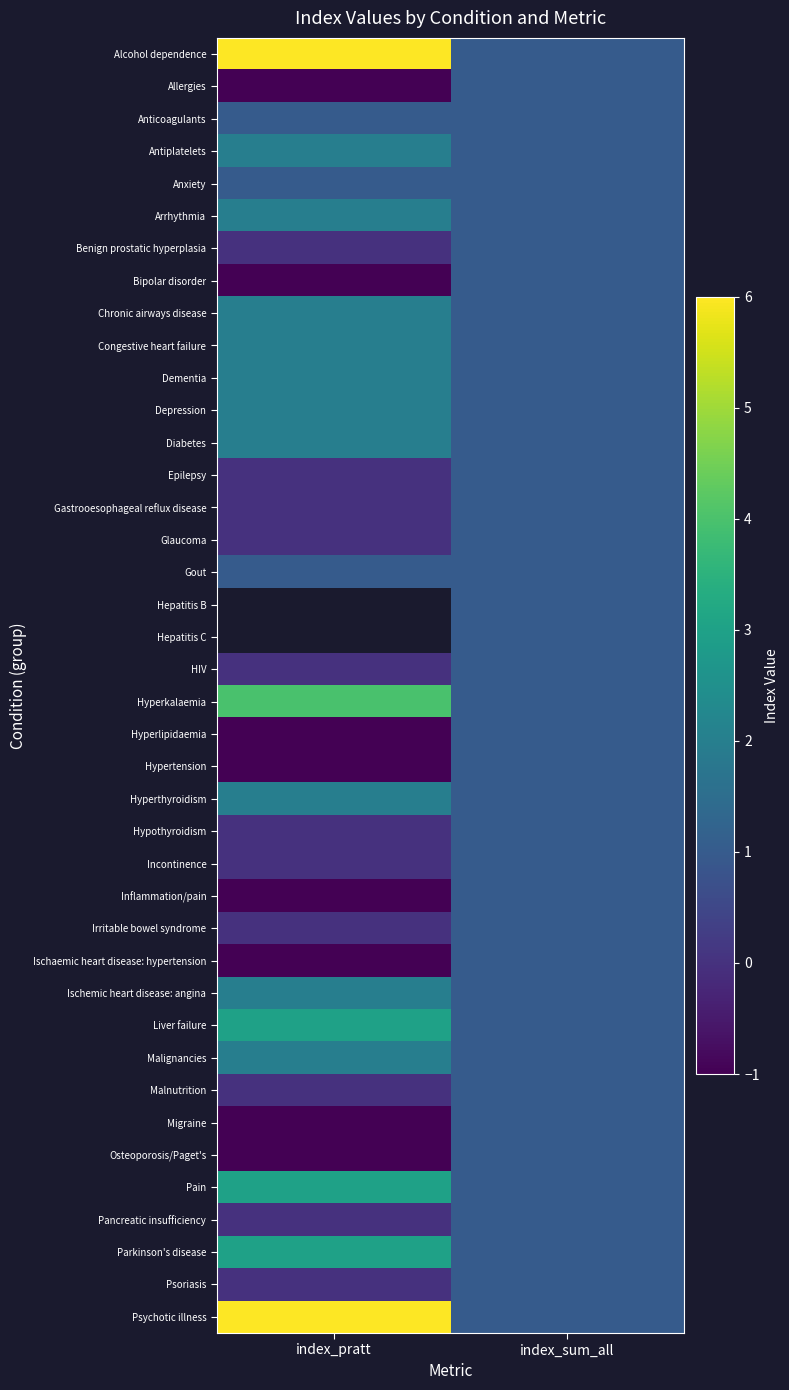

True or false: Dementia has a value of 2.0 at index_pratt.

True